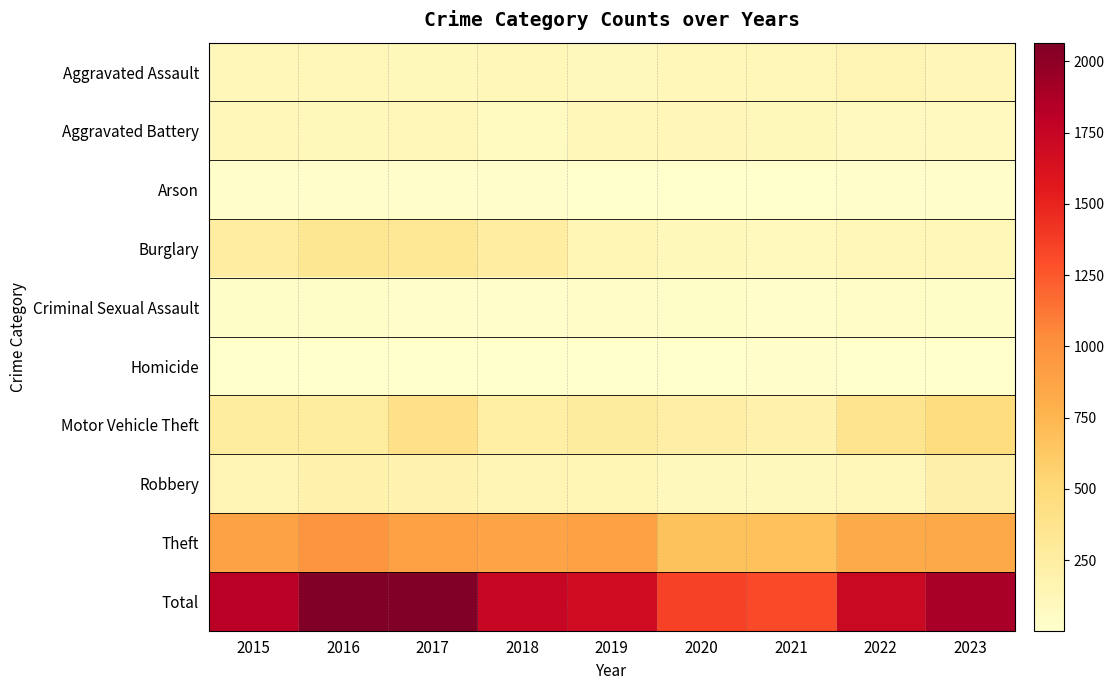

Rank the series by their maximum value, from highest to lowest.

Total, Theft, Motor Vehicle Theft, Burglary, Robbery, Aggravated Assault, Aggravated Battery, Criminal Sexual Assault, Arson, Homicide